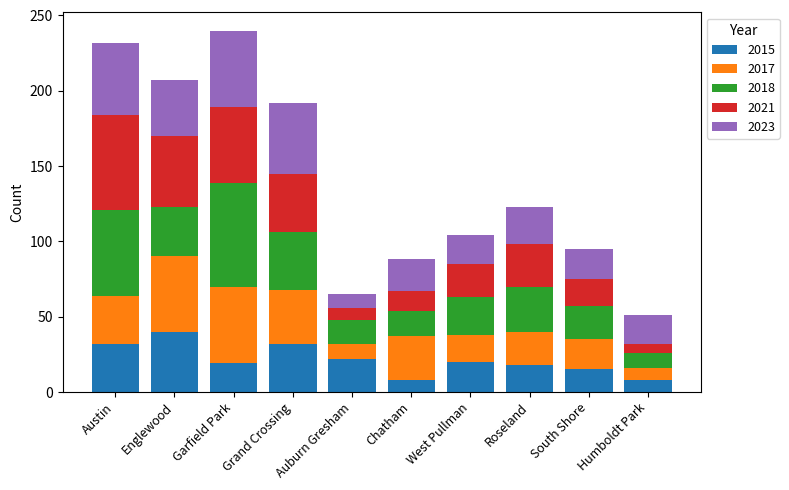

What is the minimum value for 2015?

8